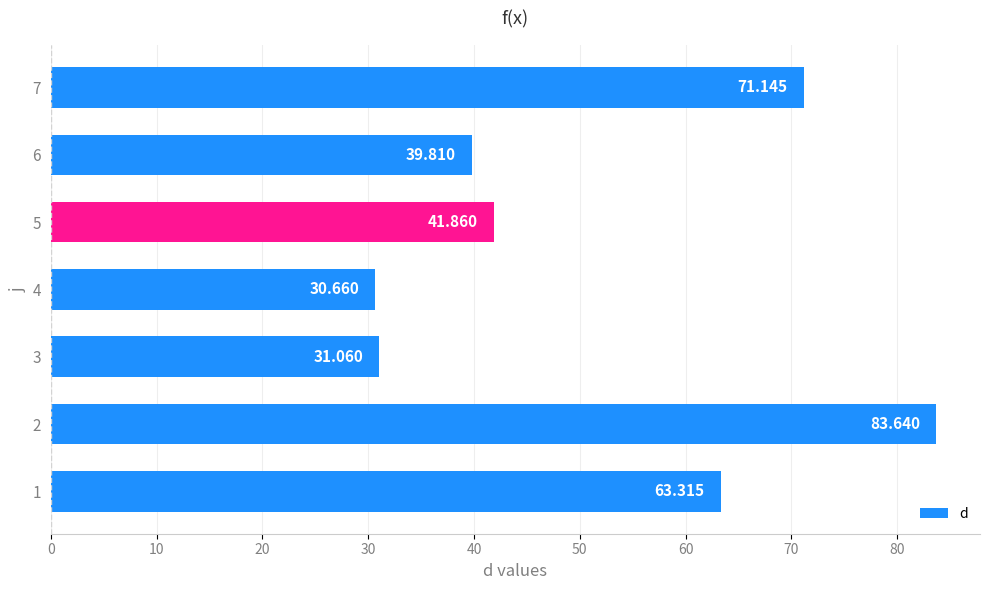

How many series are shown in this chart?

1